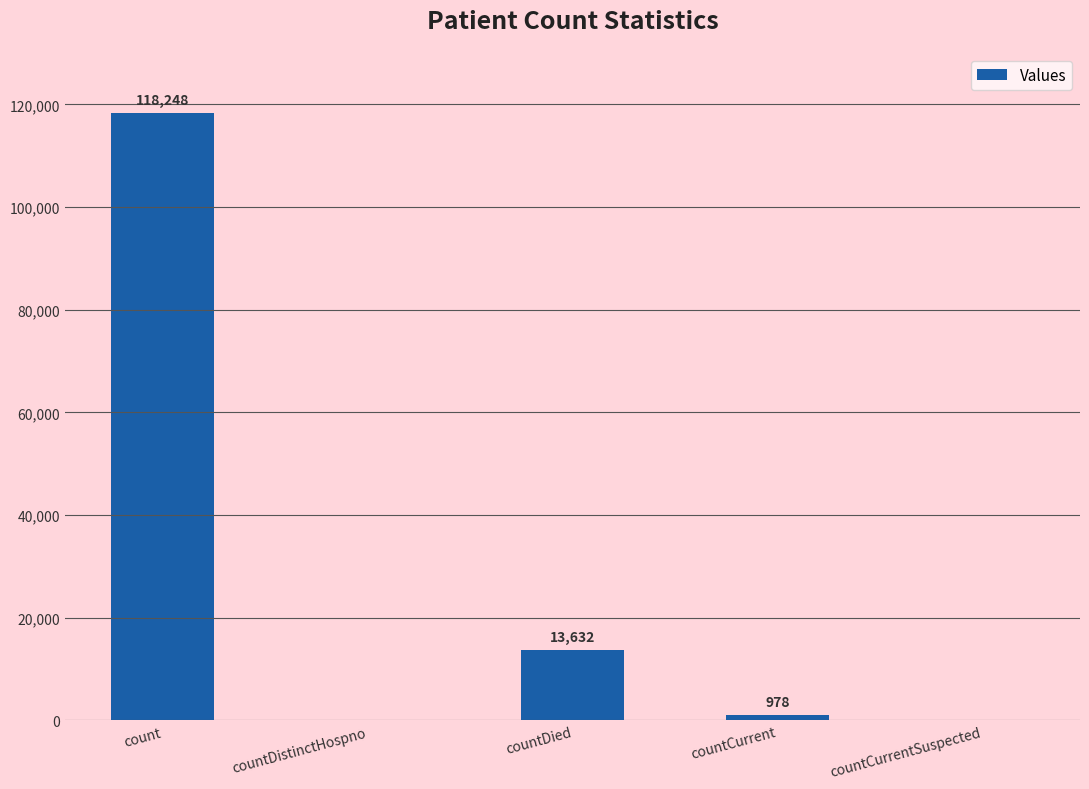

Which category has the highest value across all series?

count